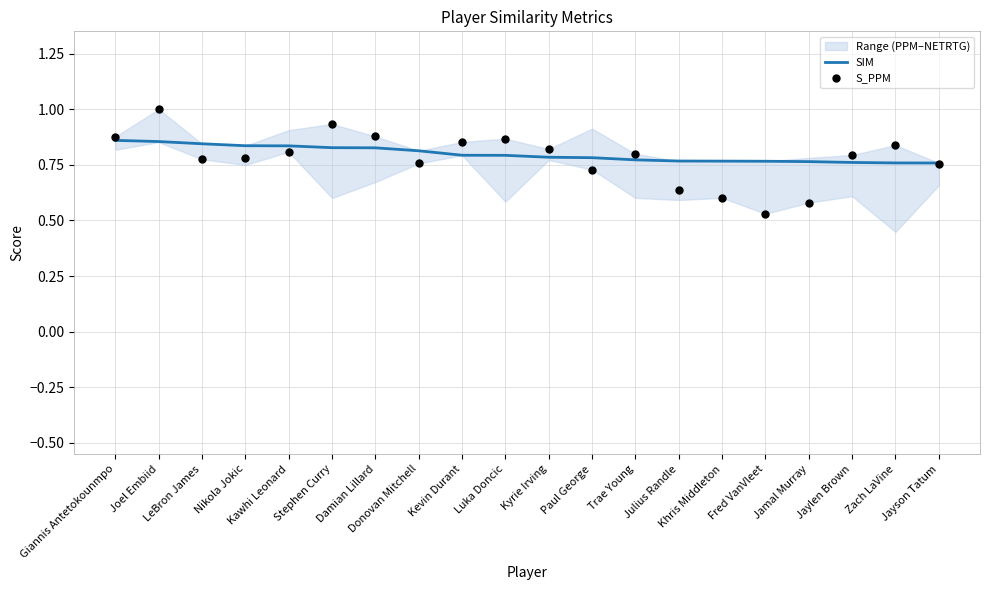

Which series contains the lowest Y value?

S_PPM